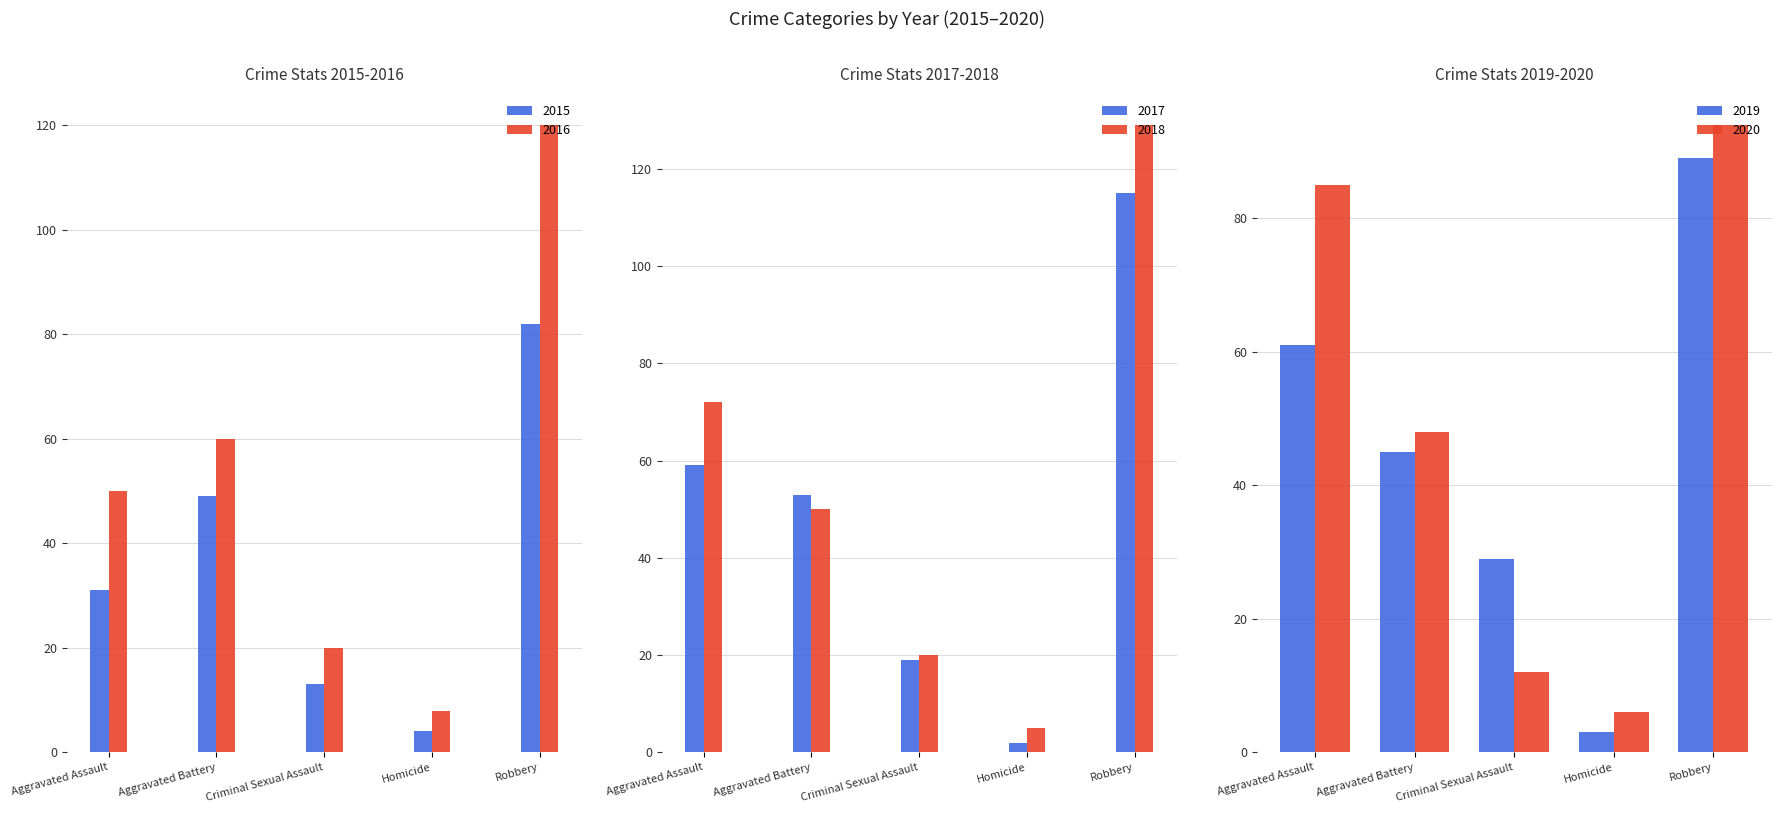

List the series in order of their peak value, lowest first.

2015, 2019, 2020, 2017, 2016, 2018